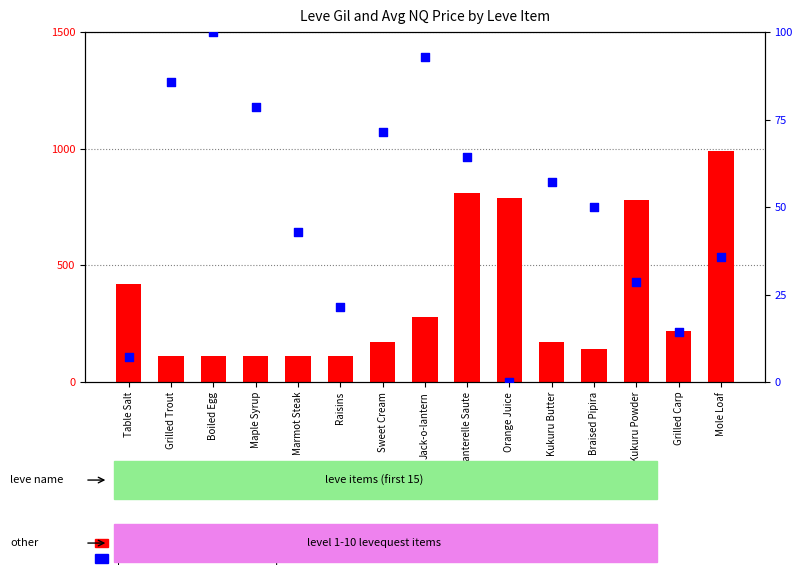

At which category is the sum across all series the highest?

Mole Loaf